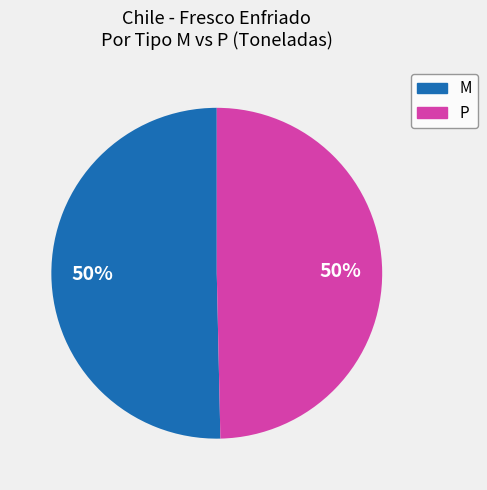

How many segments does this pie chart have?

2